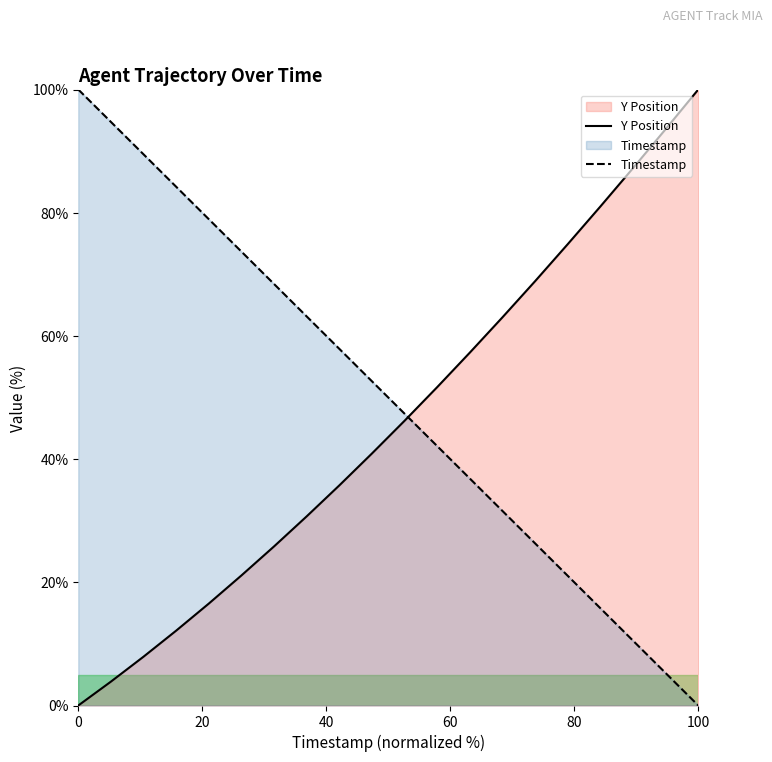

Which series has the largest total across all categories?

Timestamp